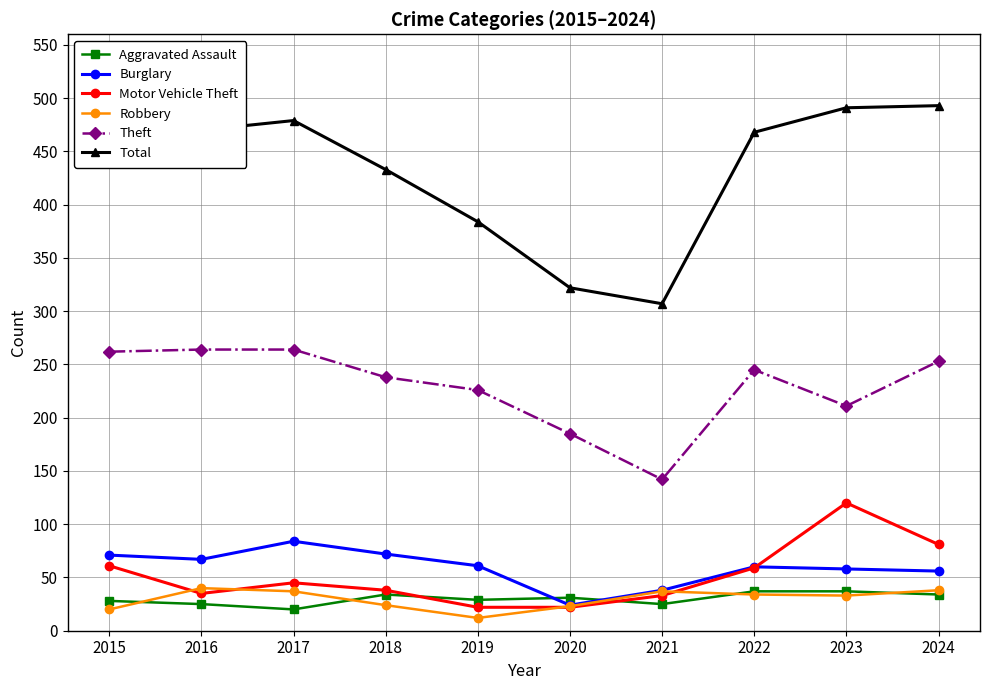

What is the value of the Theft point at the 5th from the left?

226